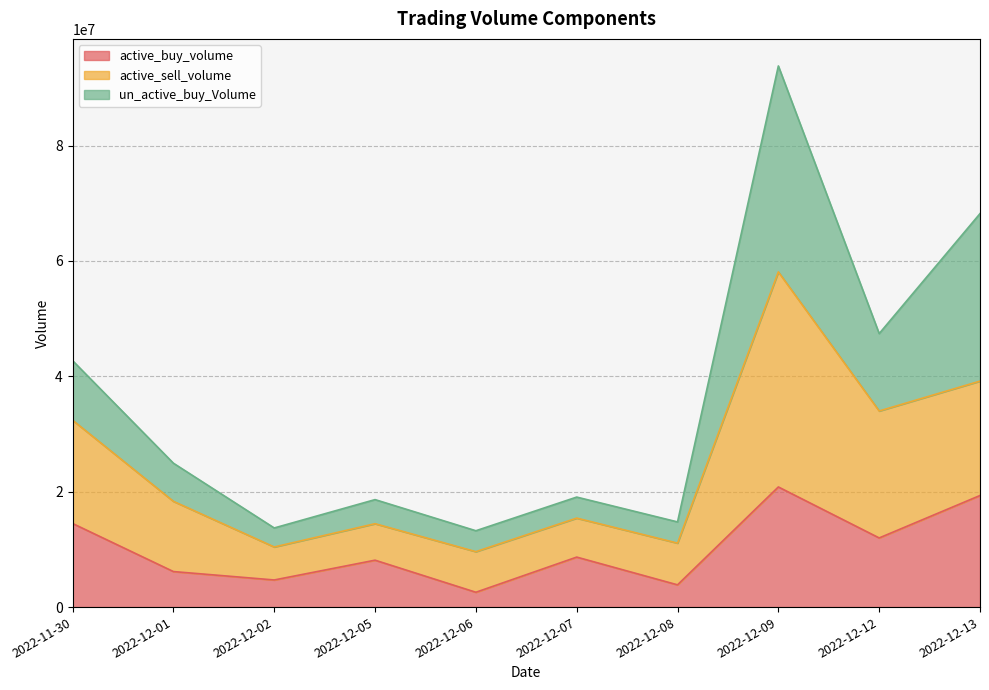

What is the minimum value for active_buy_volume?

2571100